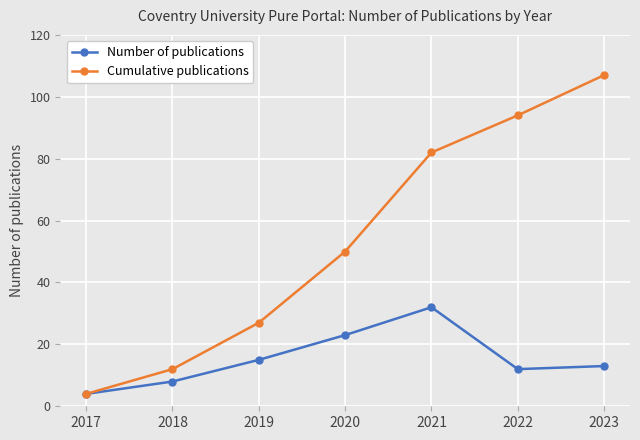

Reading left to right, transcribe all the data shown in this chart.

Number of publications: 4	8	15	23	32	12	13
Cumulative publications: 4	12	27	50	82	94	107